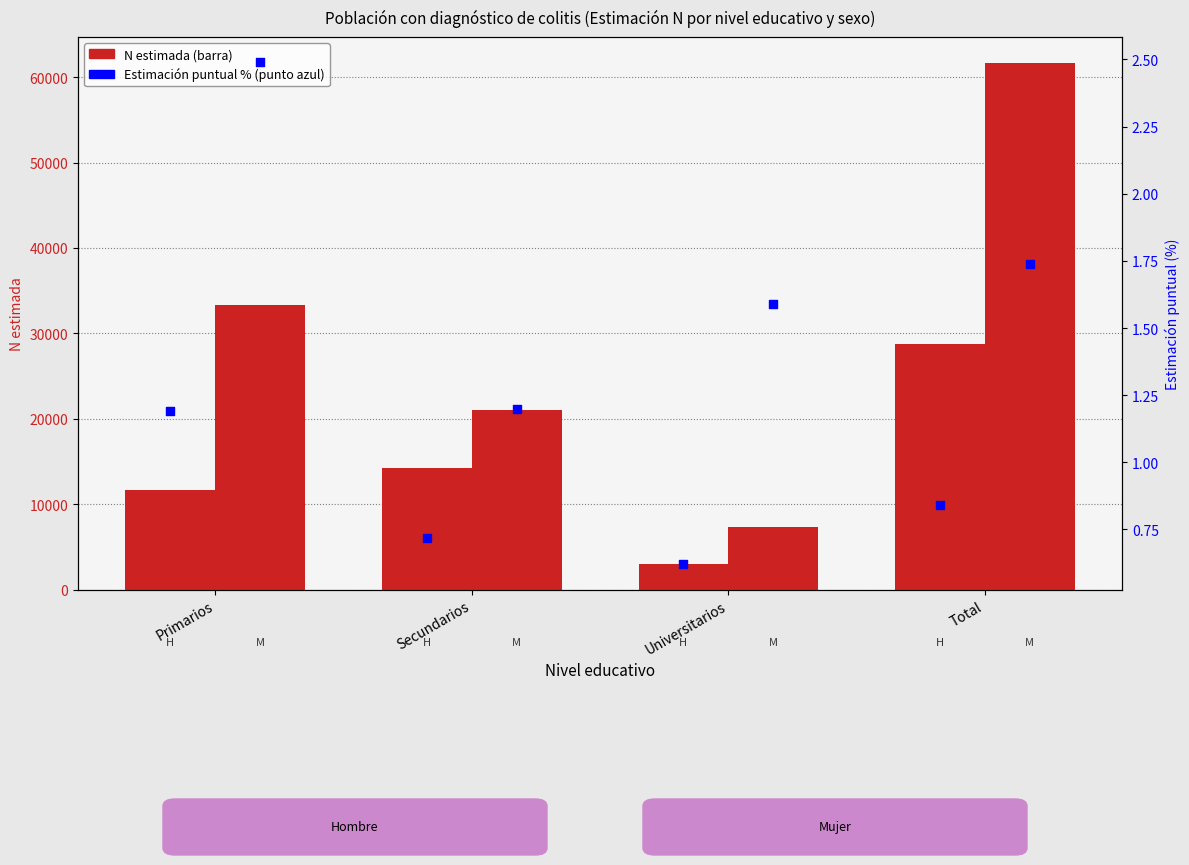

What is the total value across all series at Secundarios?

35241.9